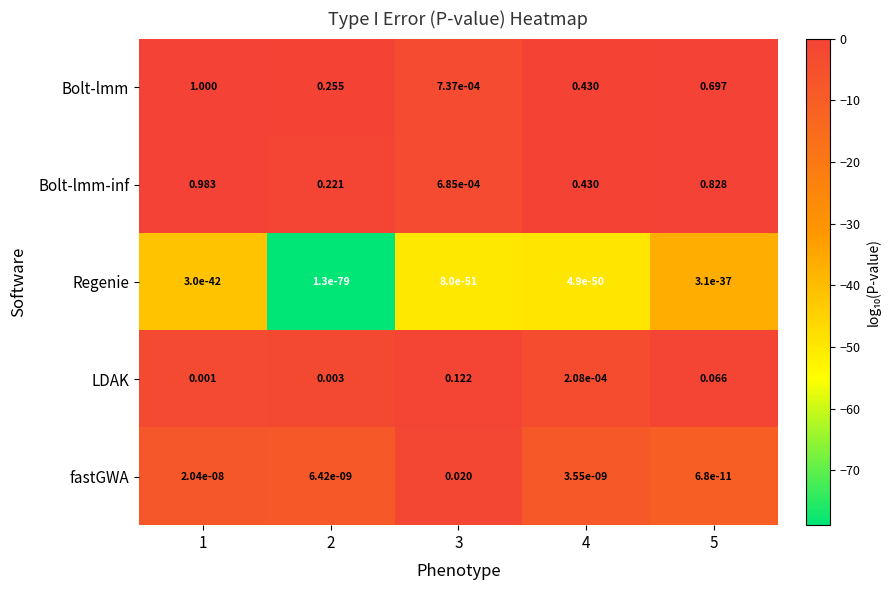

Is the value of LDAK at 3 greater than the value of Bolt-lmm at 3?

Yes